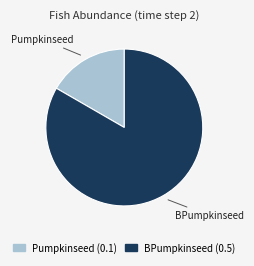

Do BPumpkinseed and Pumpkinseed together represent more than half of the pie?

Yes